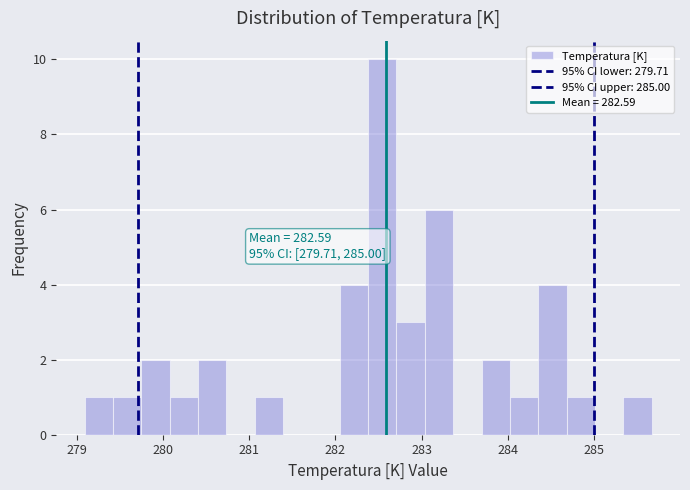

Around what value on the x-axis is the tallest bar? Give the approximate position of its centre, as read against the axis.

282.5